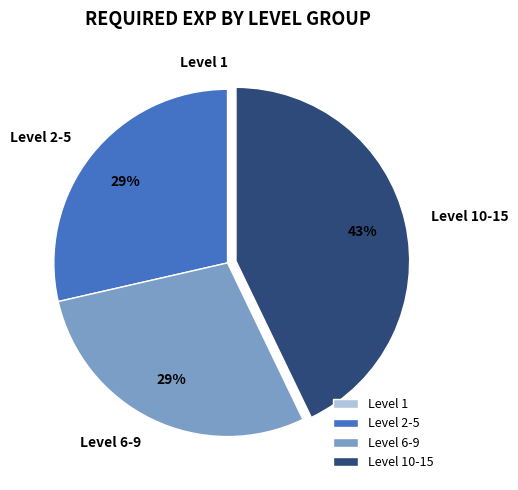

Is it true that Level 2-5 is 29% of the pie?

True